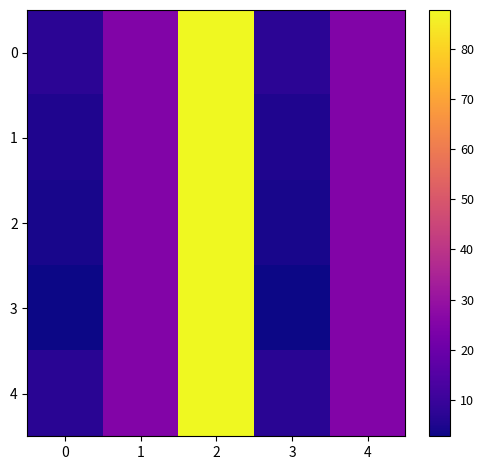

List the series in order of their peak value, highest first.

3, 1, 4, 0, 2